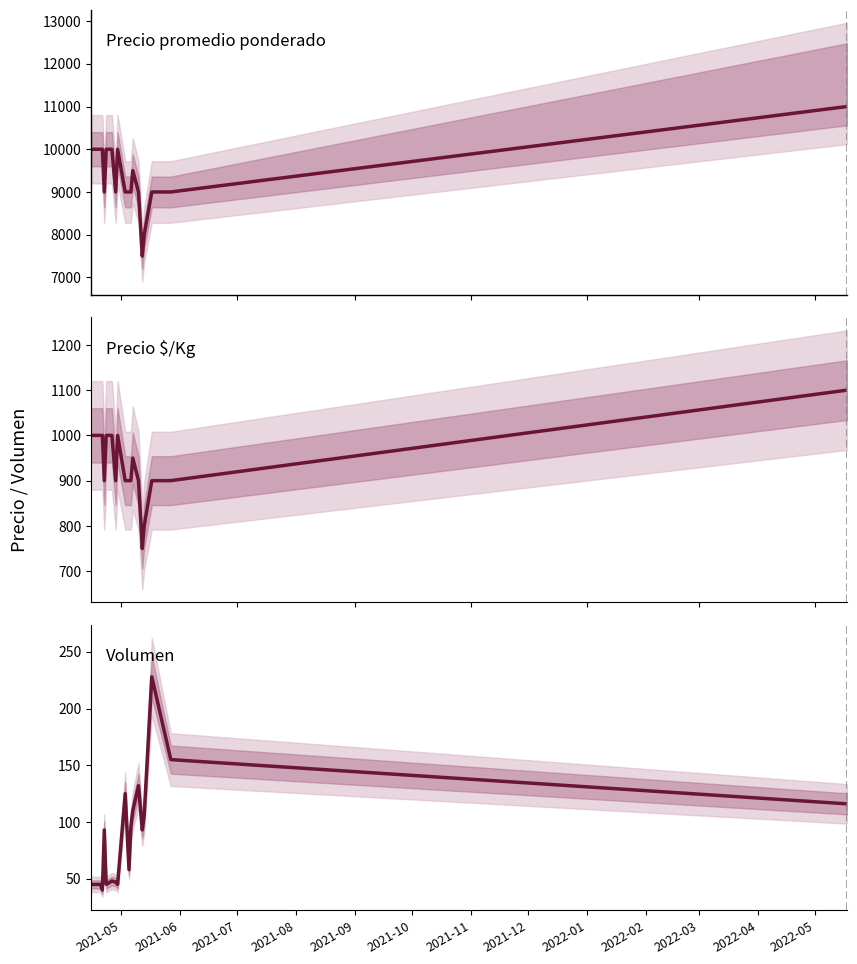

True or false: Volumen and Precio $/Kg cross at least once.

False